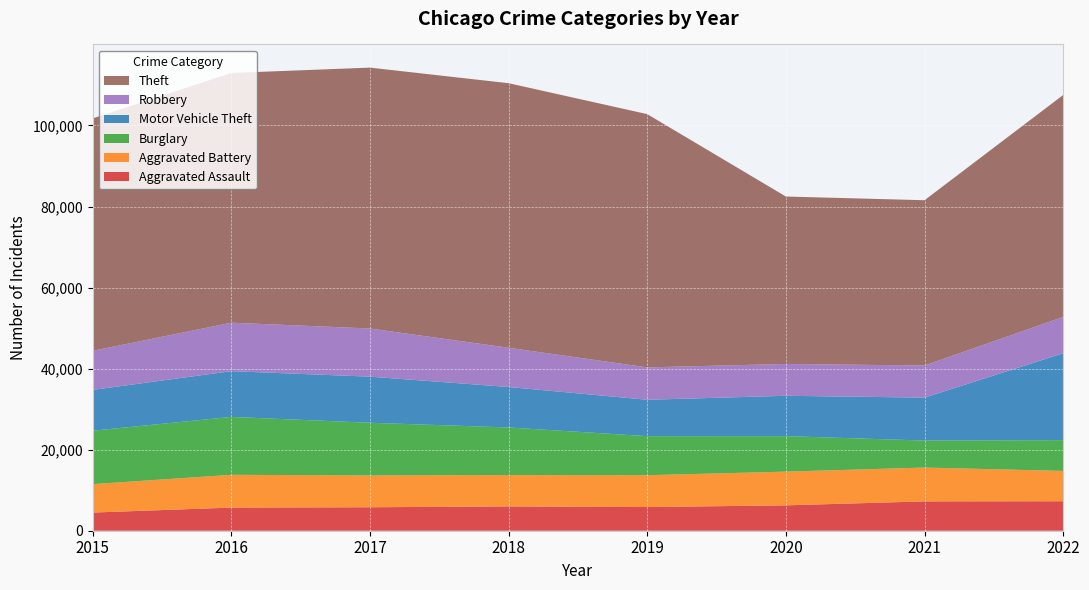

Reading left to right, what are all the values shown in this chart?

Aggravated Assault: 4480	5712	5793	6001	5841	6263	7243	7275
Aggravated Battery: 7018	8085	7845	7734	7857	8319	8347	7486
Burglary: 13184	14289	13001	11746	9639	8757	6659	7594
Motor Vehicle Theft: 10068	11286	11380	9985	8977	9956	10598	21436
Robbery: 9638	11960	11880	9680	7994	7855	7918	8968
Theft: 57350	61619	64381	65286	62491	41316	40791	54764